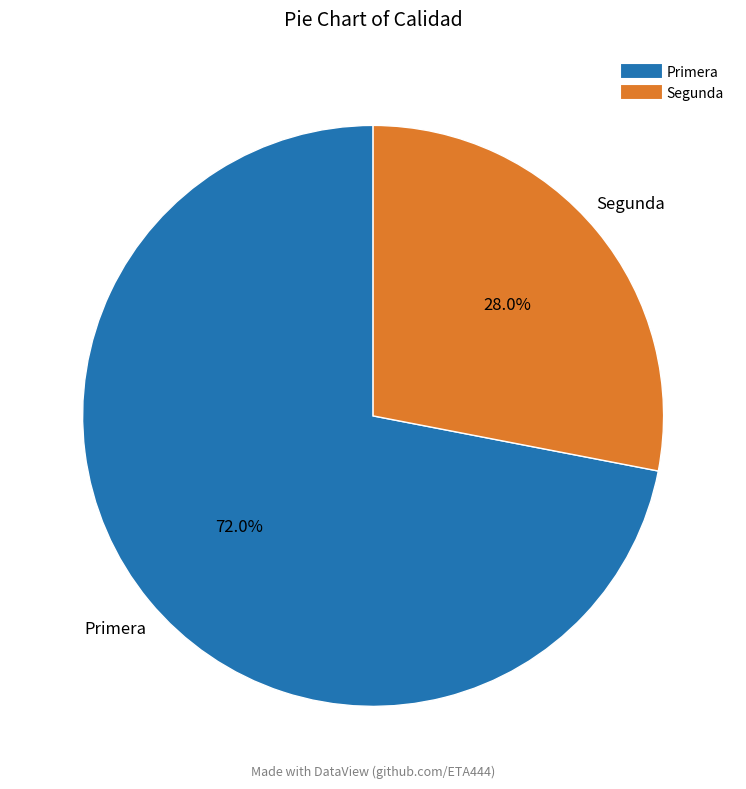

To the nearest percent, what is the average slice percentage?

50%